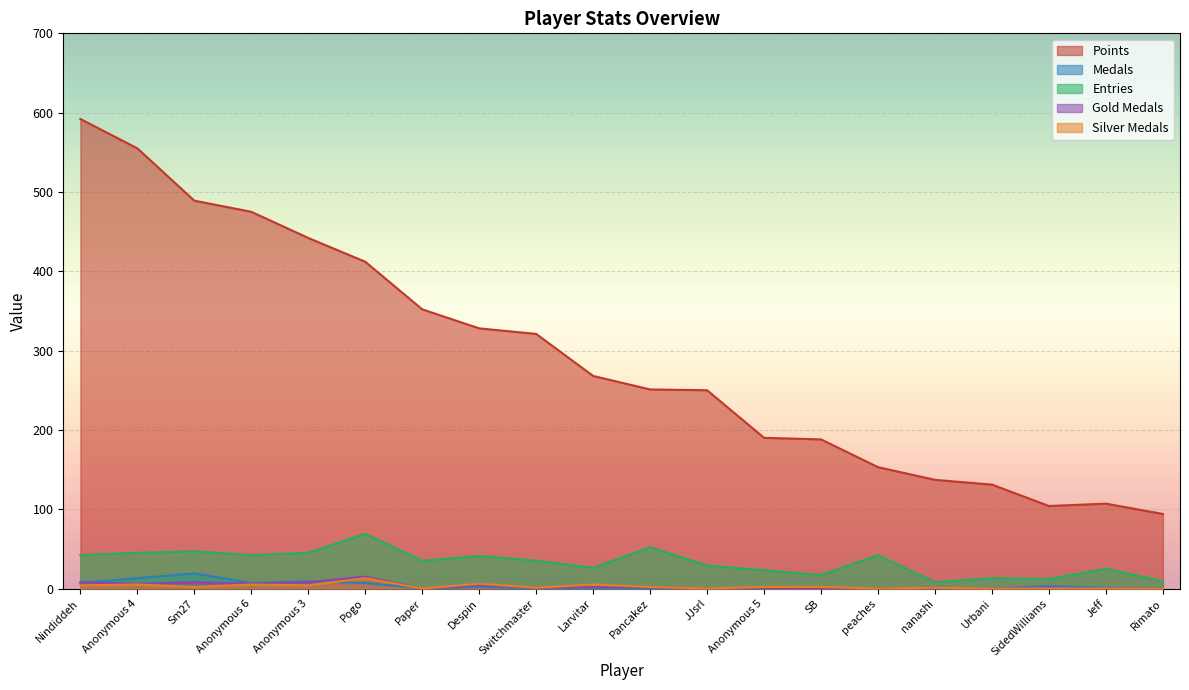

Where is Medals nearest to the value 9?

Anonymous 3